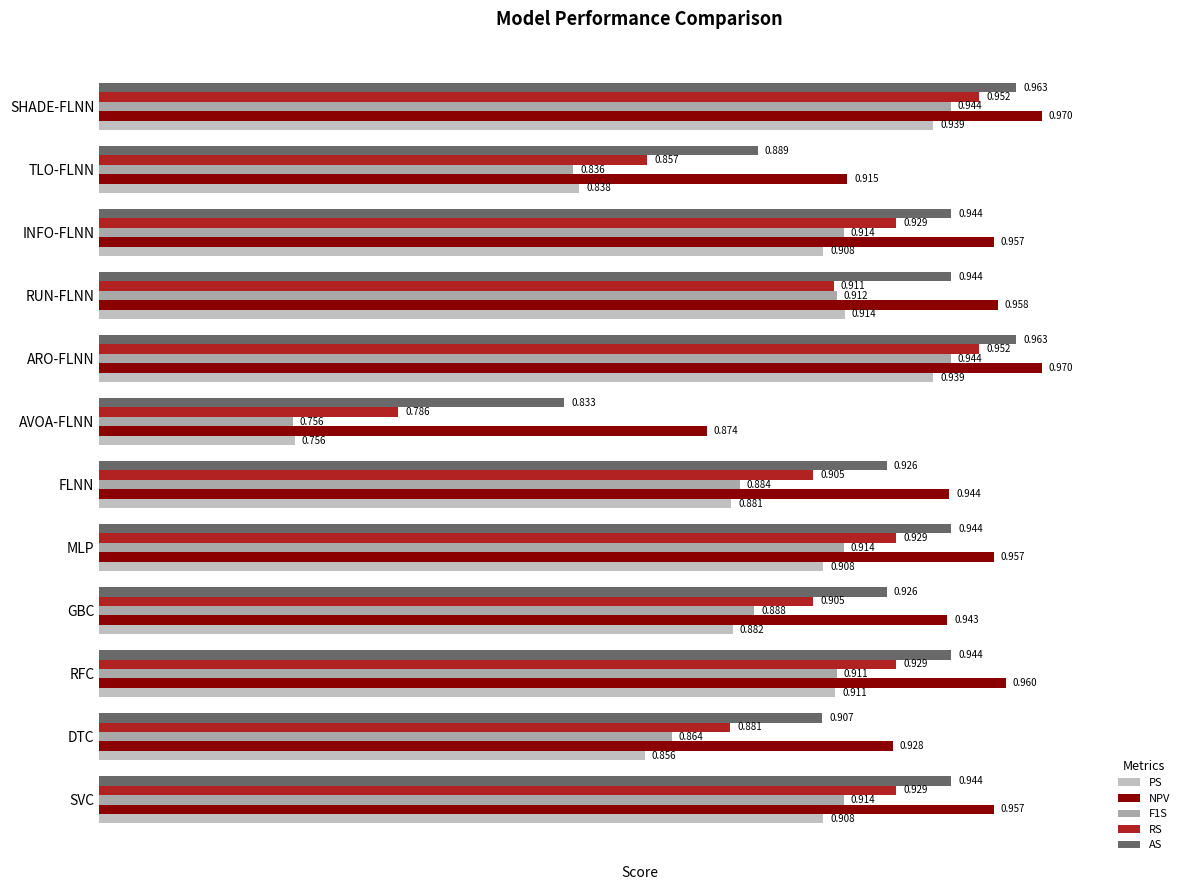

What is the value of the RS bar at the 2nd from the left?

0.9